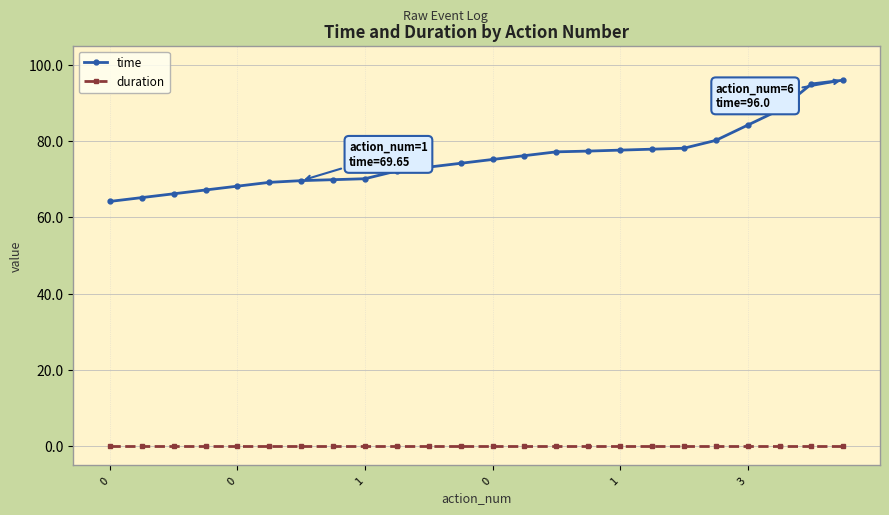

Which series has the largest range (max minus min)?

time